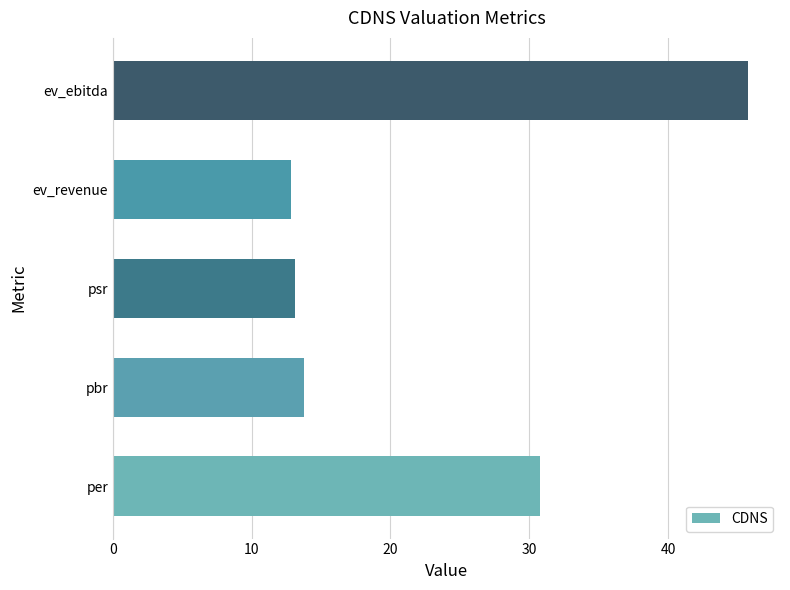

How many distinct data groups are displayed?

1